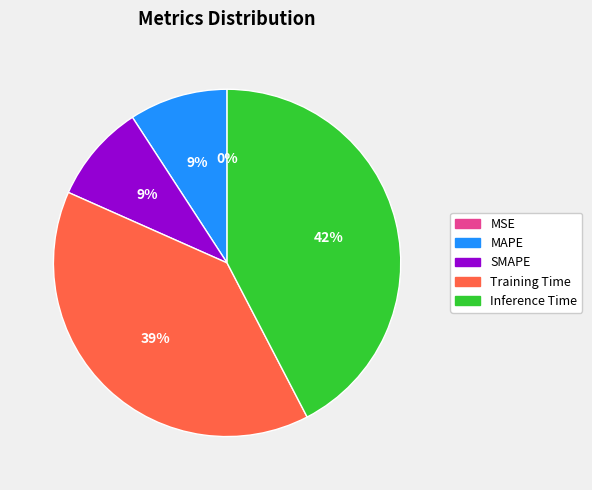

Does any single category account for the majority?

No